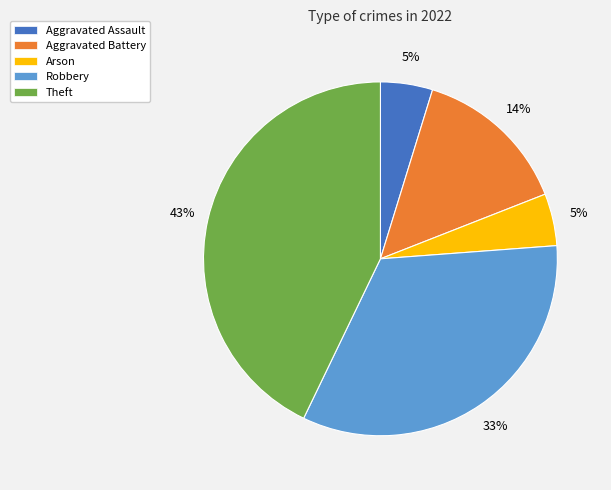

To the nearest percent, what percentage of the pie is Aggravated Battery?

14%